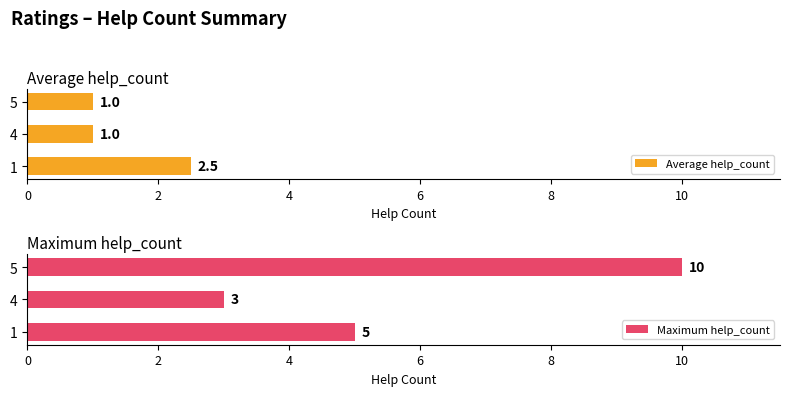

How many bars are there in each group?

2